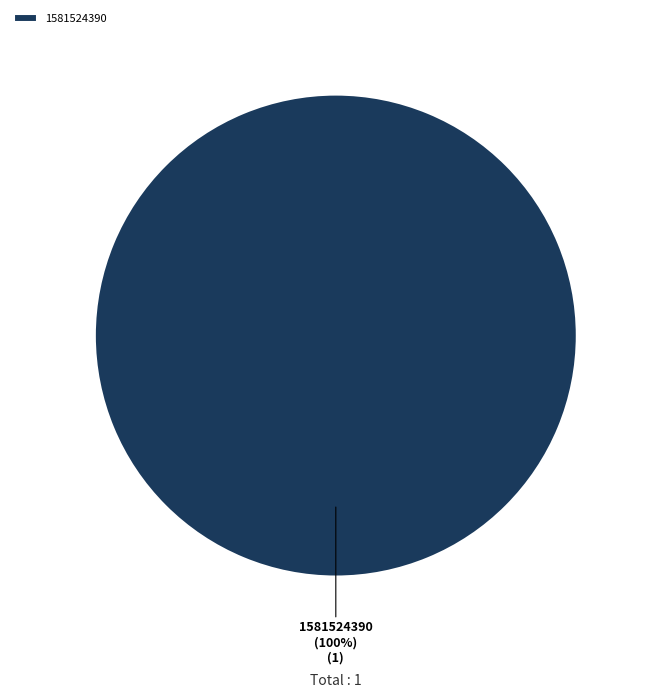

Count the number of slices in the pie.

1